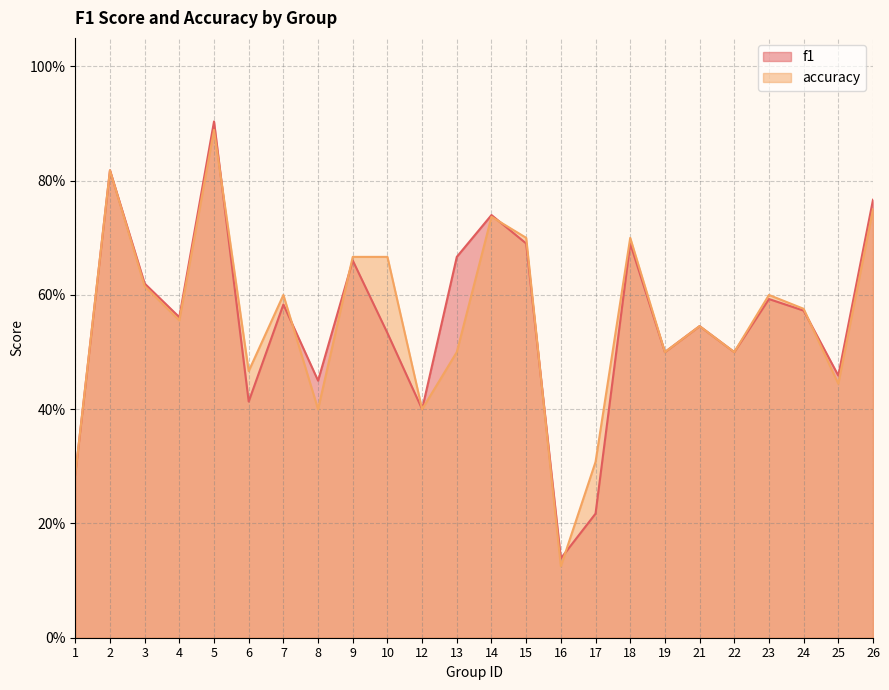

At which label does f1 reach its peak?

5